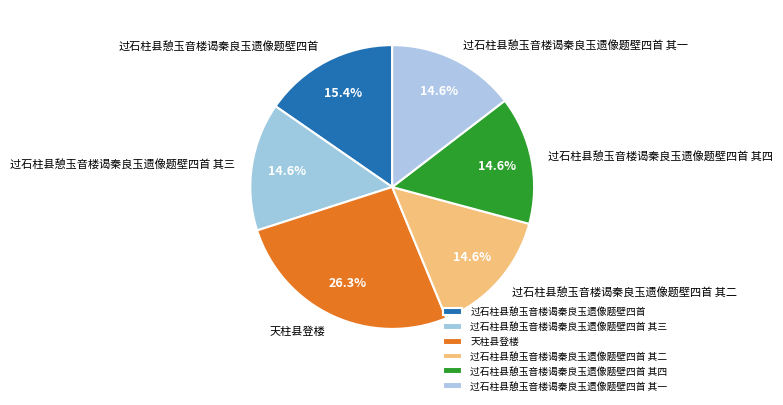

Which category has the biggest portion of the pie?

天柱县登楼